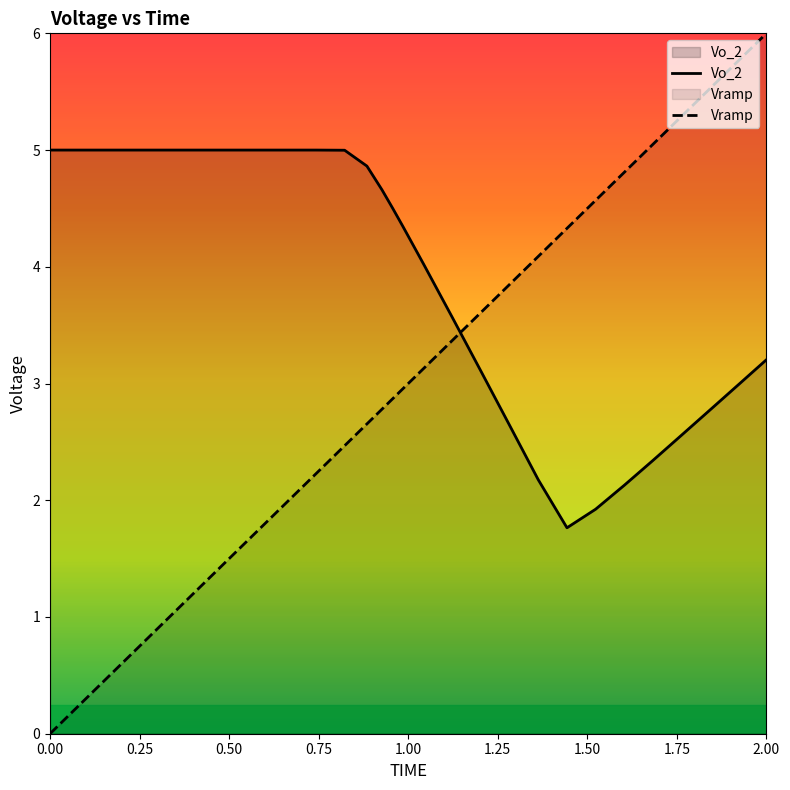

Reading left to right, list all the values displayed in this chart.

Vo_2: 5.0	5.0	5.0	5.0	4.9	4.7	4.5	4.3	4.0	3.6	3.1	2.6	2.2	1.8	1.9	2.1	2.3	2.6	2.8	3.0	3.2
Vramp: 0.0	0.8	2.2	2.5	2.7	2.8	2.9	3.0	3.1	3.4	3.6	3.8	4.1	4.3	4.6	4.8	5.0	5.3	5.5	5.8	6.0